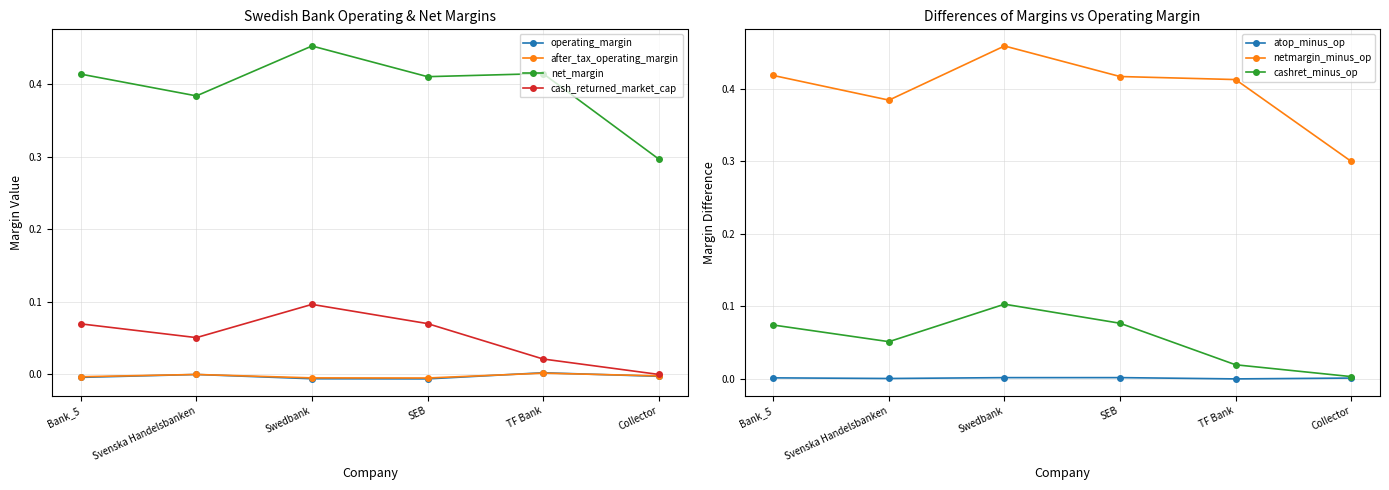

What is the total value across all series at TF Bank?

0.4